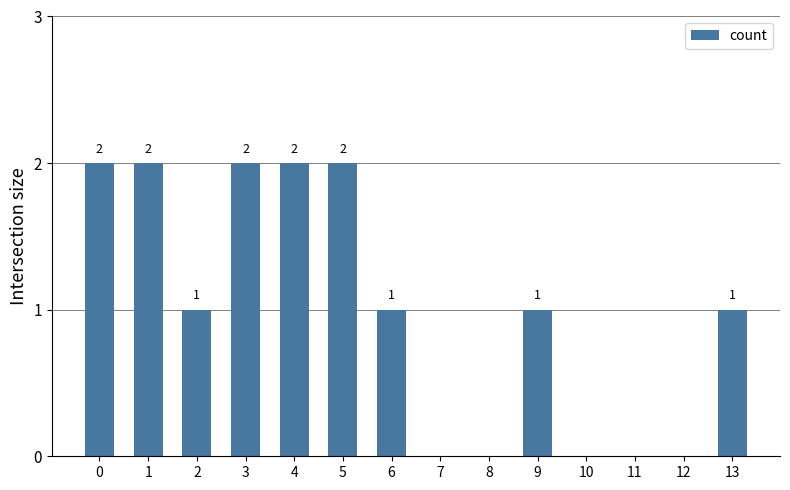

How many positive values are there?

9